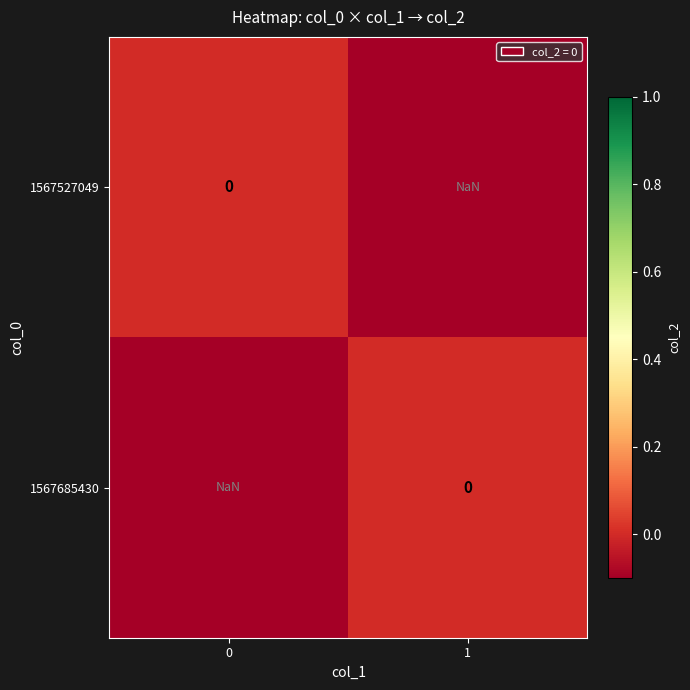

At which label is 1567685430 closest to 0?

1